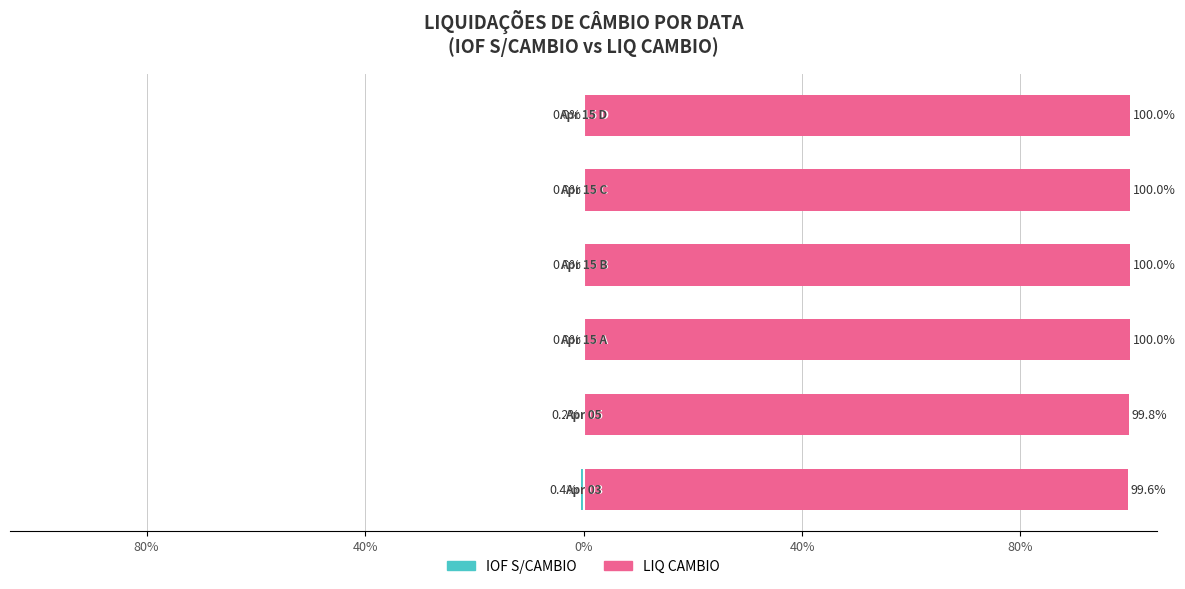

The value of IOF S/CAMBIO at 5 is 0.0. True or false?

True